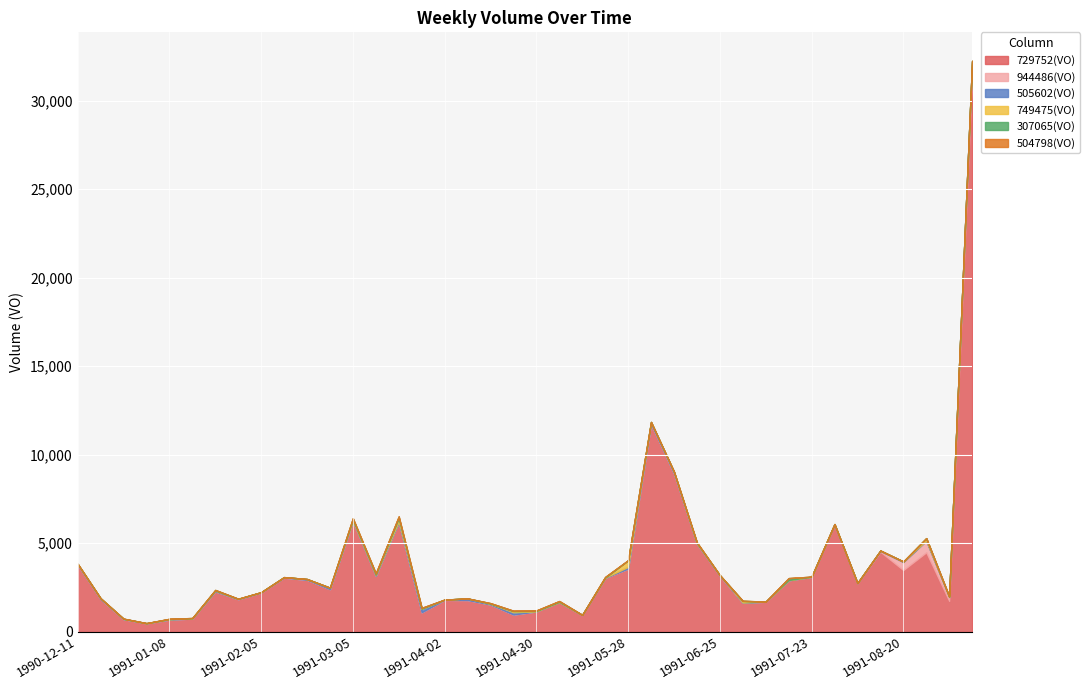

At how many categories does at least one series exceed 19249?

1